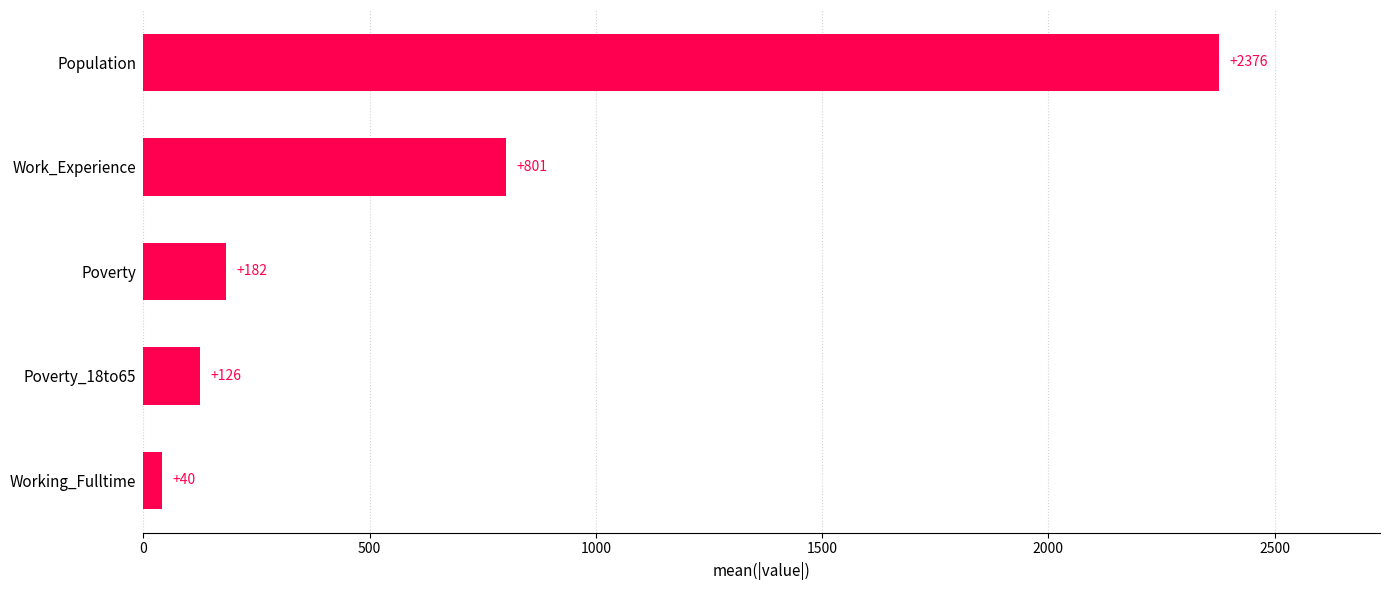

List the labels in order of value, smallest first.

Working_Fulltime, Poverty_18to65, Poverty, Work_Experience, Population